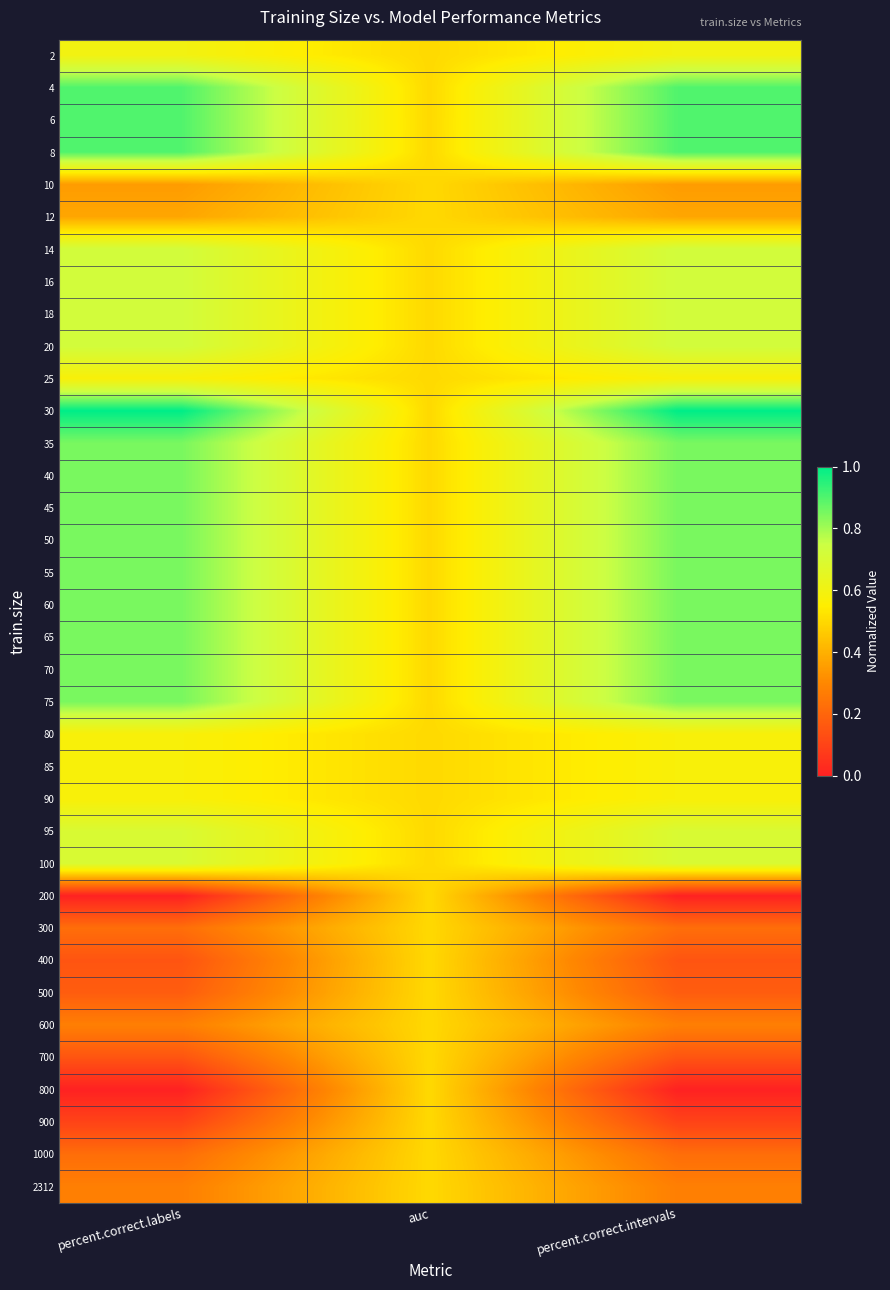

Between percent.correct.labels and auc, which is larger?

percent.correct.labels